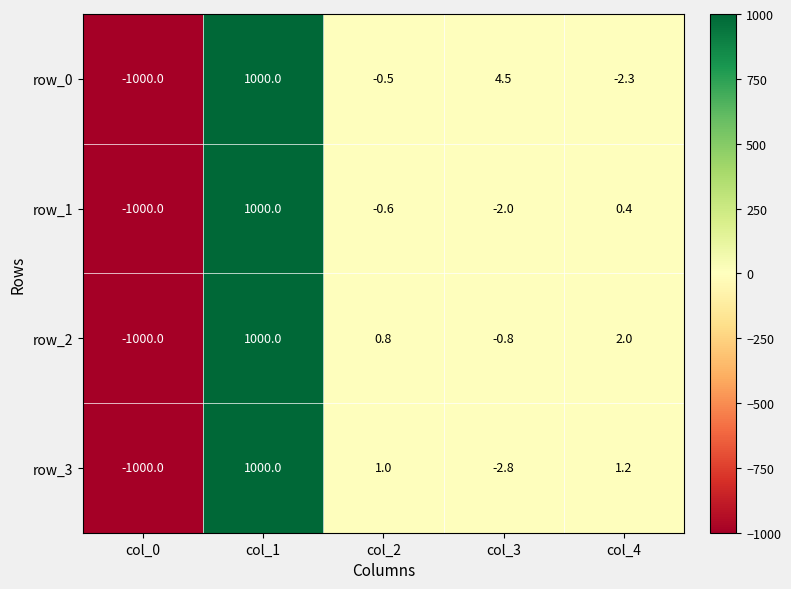

How many positive values does the row_1 series have?

2